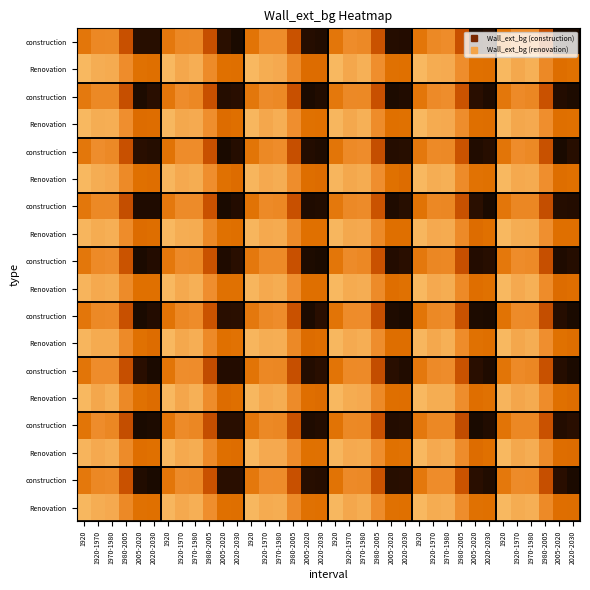

Which category has the lowest value across all series?

1920